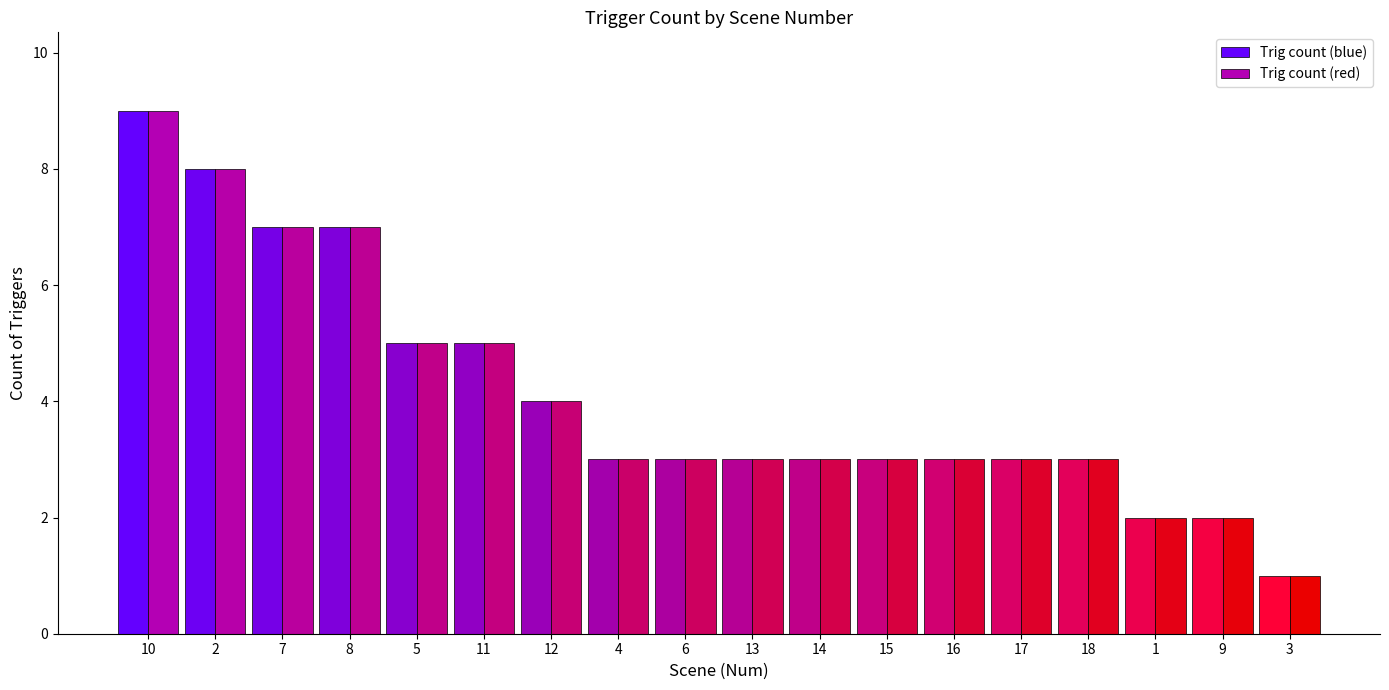

What is the maximum value for Trig count (blue)?

9